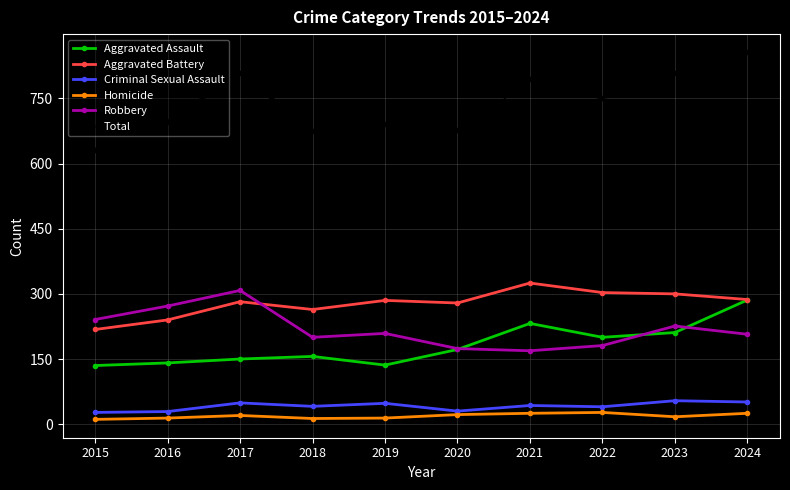

Is it true that Homicide equals 20 at 2017?

True